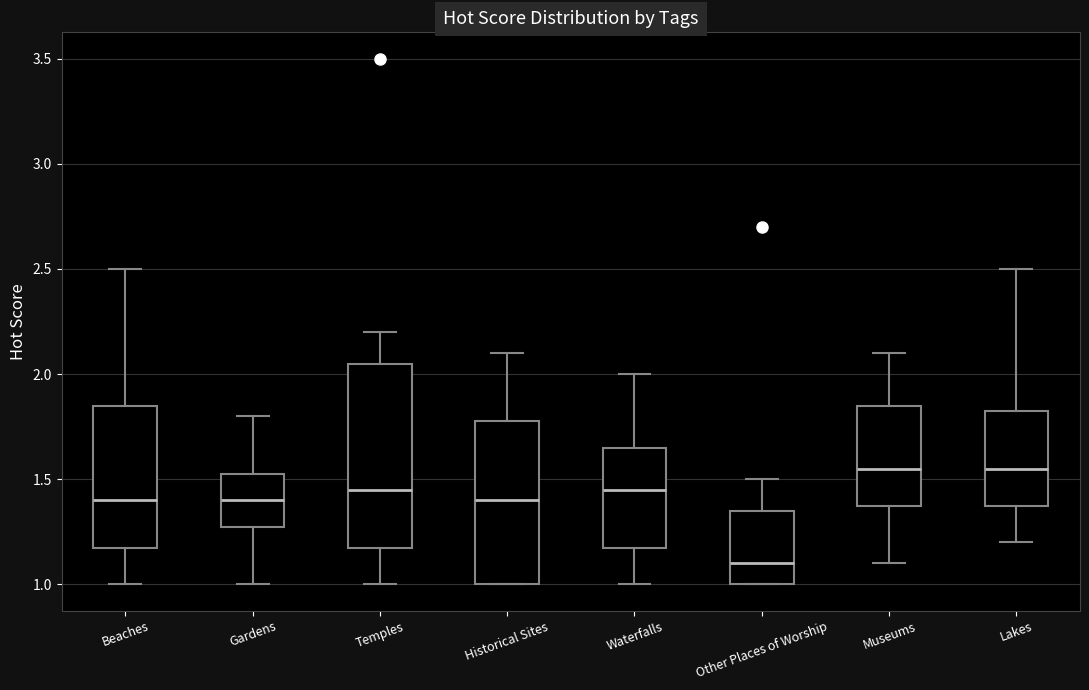

Which box is the tallest, from its lower edge to its upper edge?

Temples